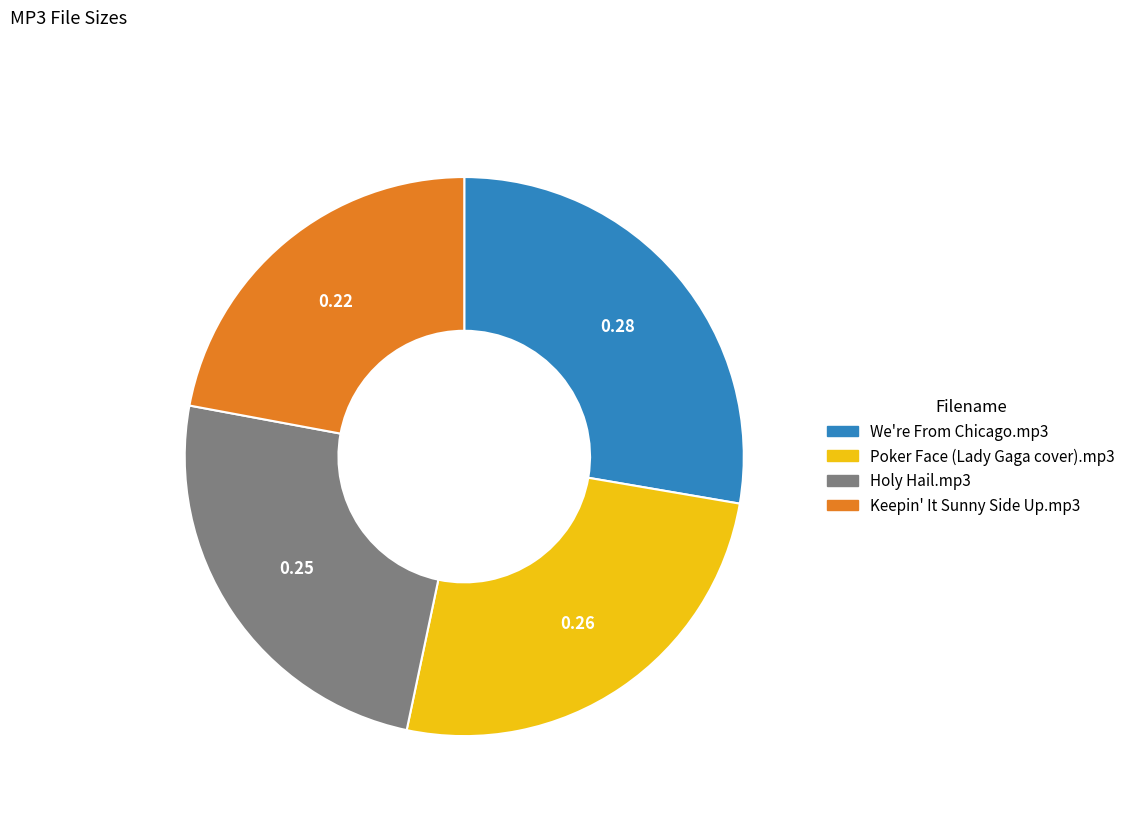

Which has a higher value, Poker Face (Lady Gaga cover).mp3 or Holy Hail.mp3?

Poker Face (Lady Gaga cover).mp3